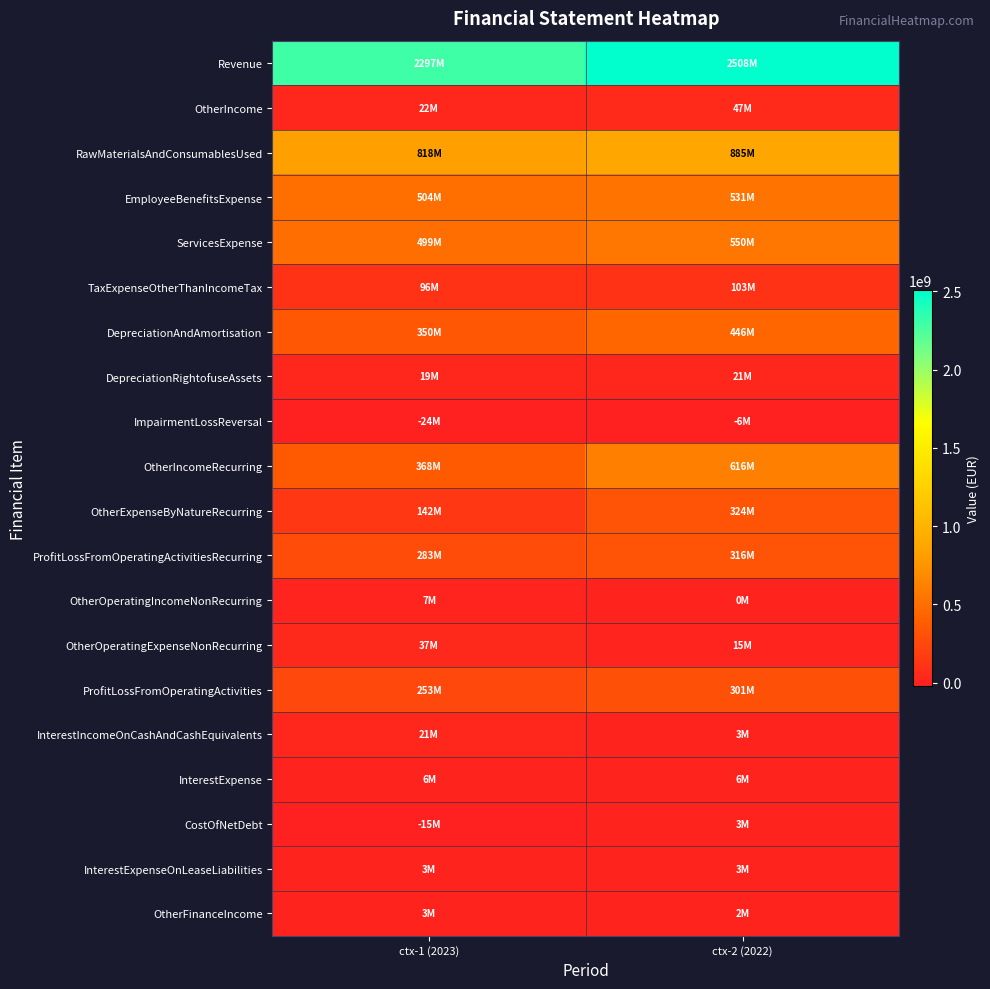

How many data points does each series have?

2